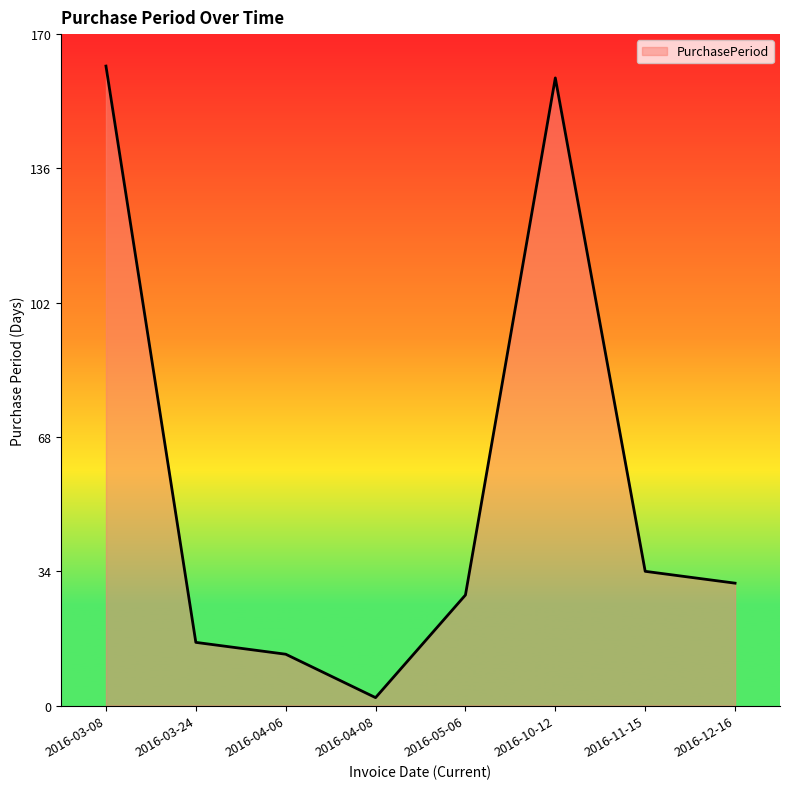

What position from the right is 2016-03-08?

8